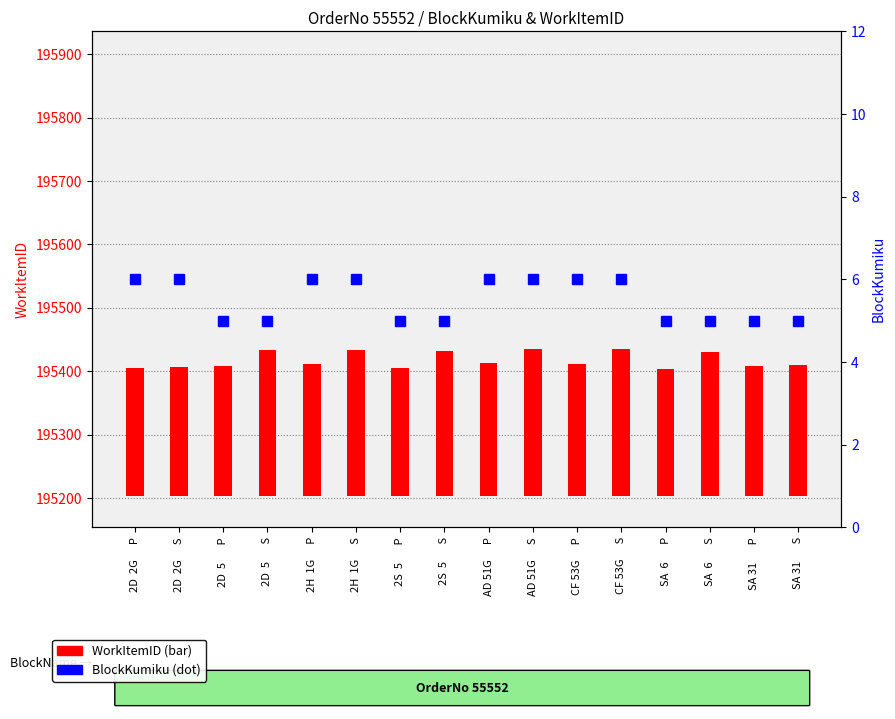

What is the difference between the second highest and minimum values in the WorkItemID series?

31